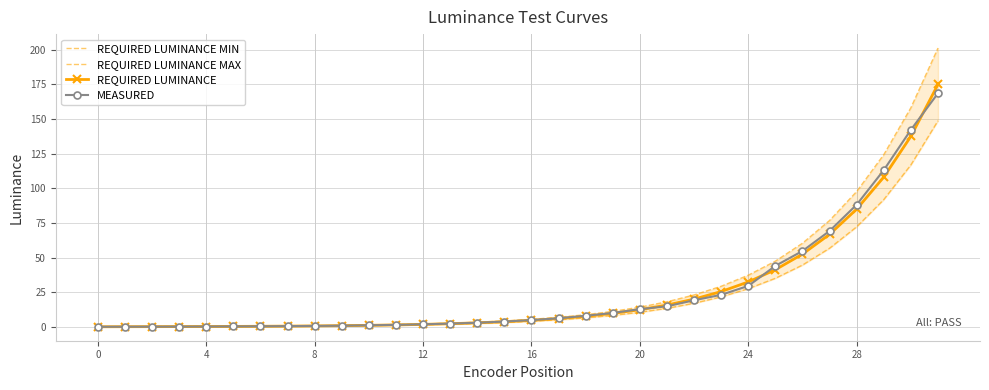

What is the spread (max minus min) of values at 26?

15.7